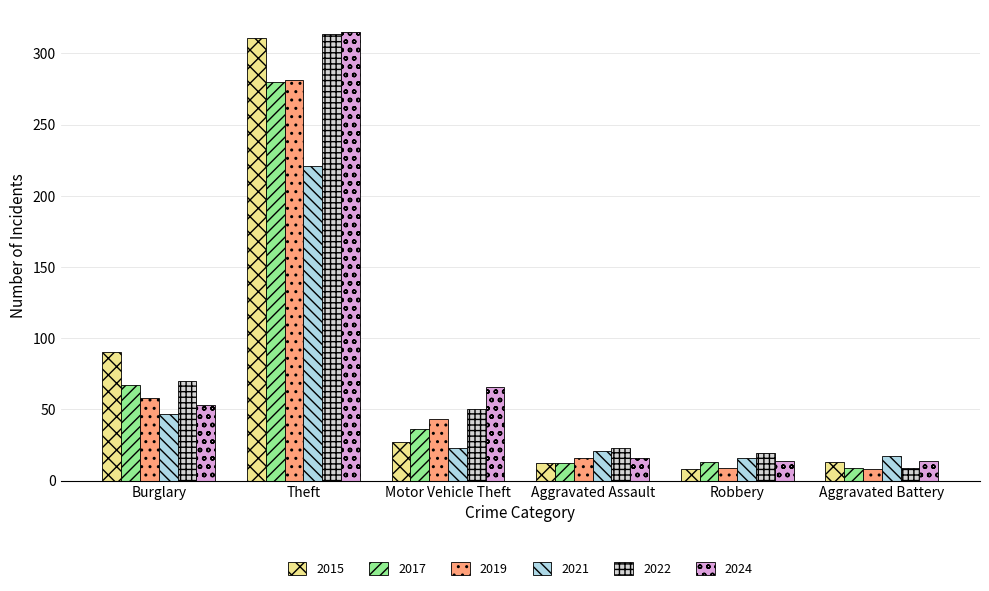

What are all the series names shown in the legend?

2015, 2017, 2019, 2021, 2022, 2024